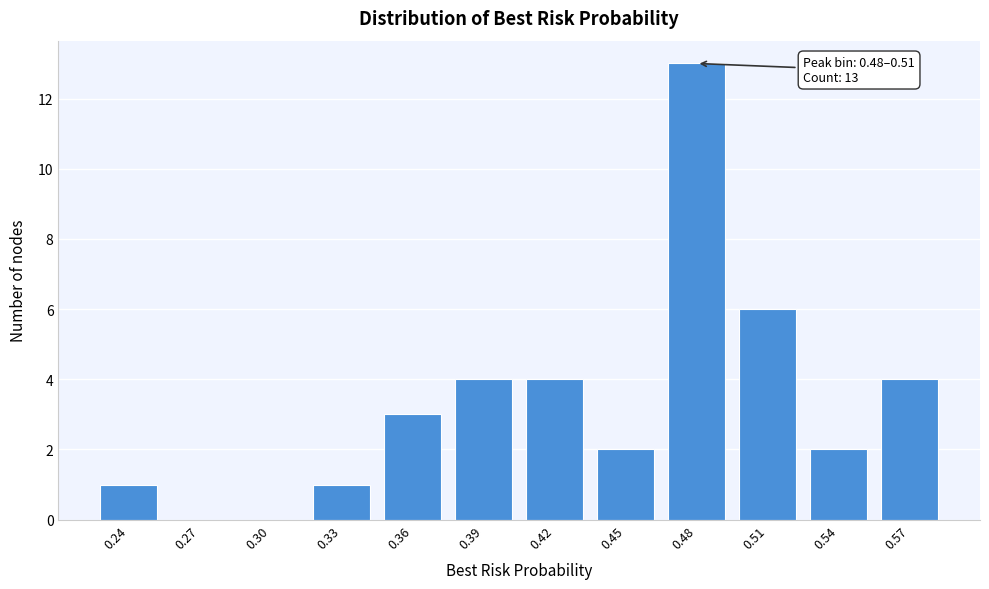

Reading left to right, what are all the values shown in this chart?

0.24=1	0.27=0	0.30=0	0.33=1	0.36=3	0.39=4	0.42=4	0.45=2	0.48=13	0.51=6	0.54=2	0.57=4